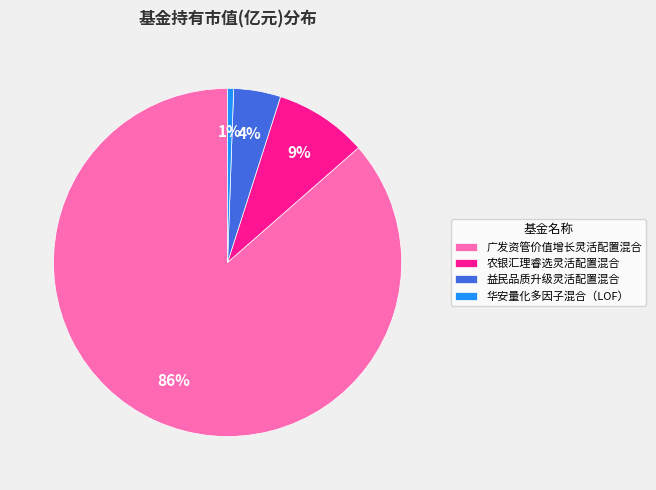

Is 益民品质升级灵活配置混合 the majority of the pie?

No